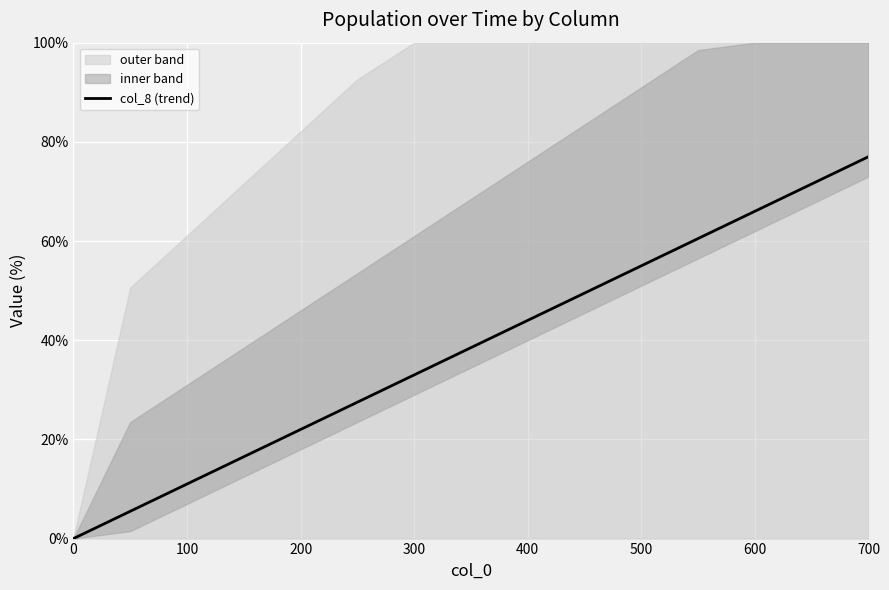

The value of col_8 (trend) at 0 is 0.0. True or false?

True